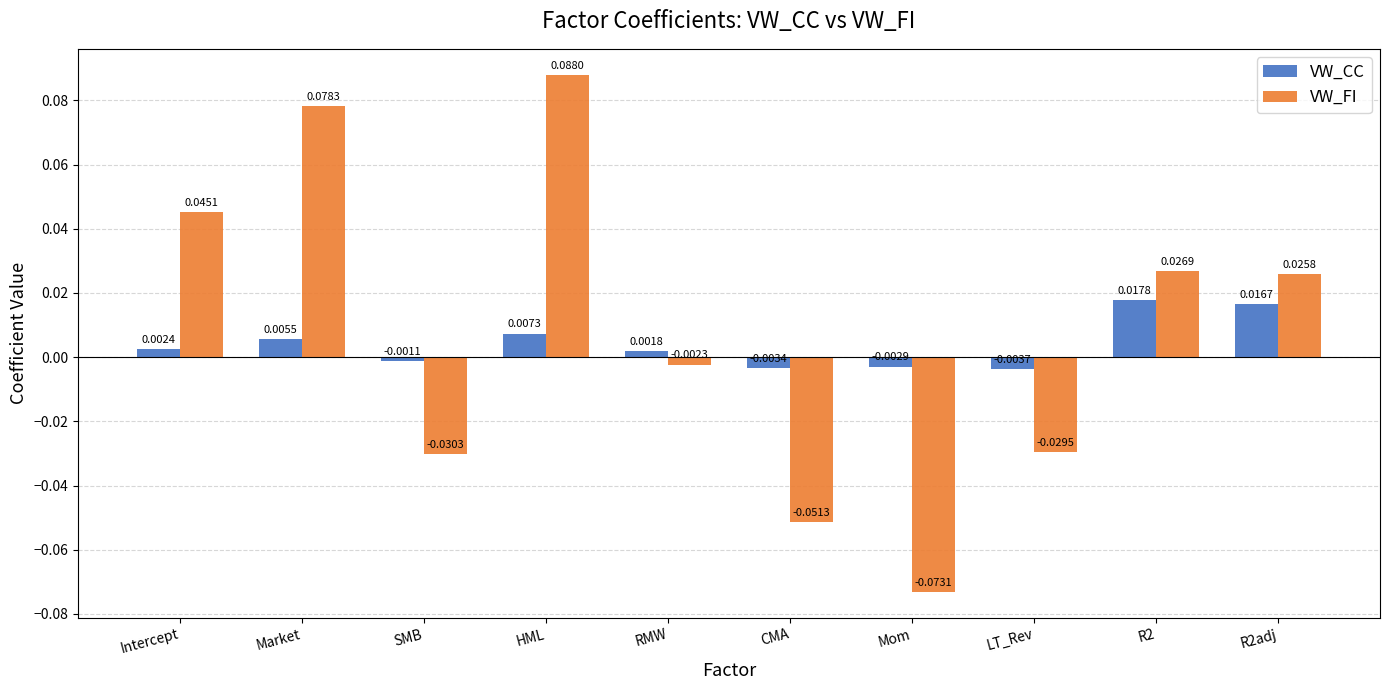

Rank the series by their maximum value, from highest to lowest.

VW_FI, VW_CC